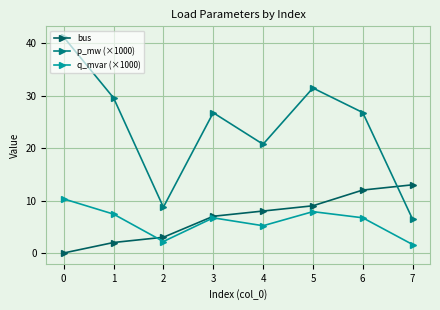

How many values in bus are above zero?

7